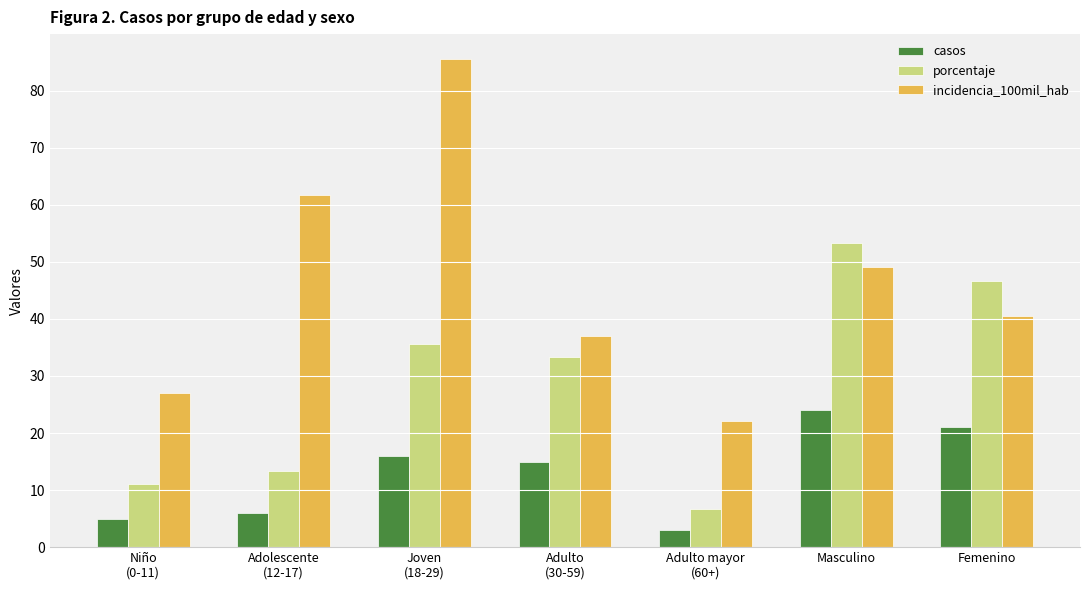

Reading left to right, transcribe all the data shown in this chart.

casos: 5.0	6.0	16.0	15.0	3.0	24.0	21.0
porcentaje: 11.1	13.3	35.6	33.3	6.7	53.3	46.7
incidencia_100mil_hab: 27.1	61.7	85.6	37.1	22.2	49.0	40.5